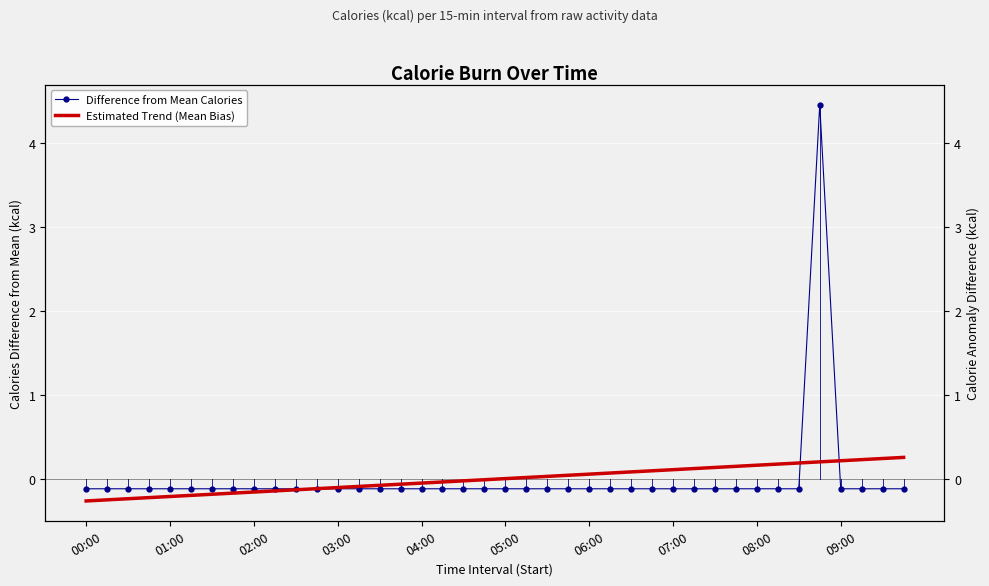

How many negative values does the Estimated Trend (Mean Bias) series have?

20